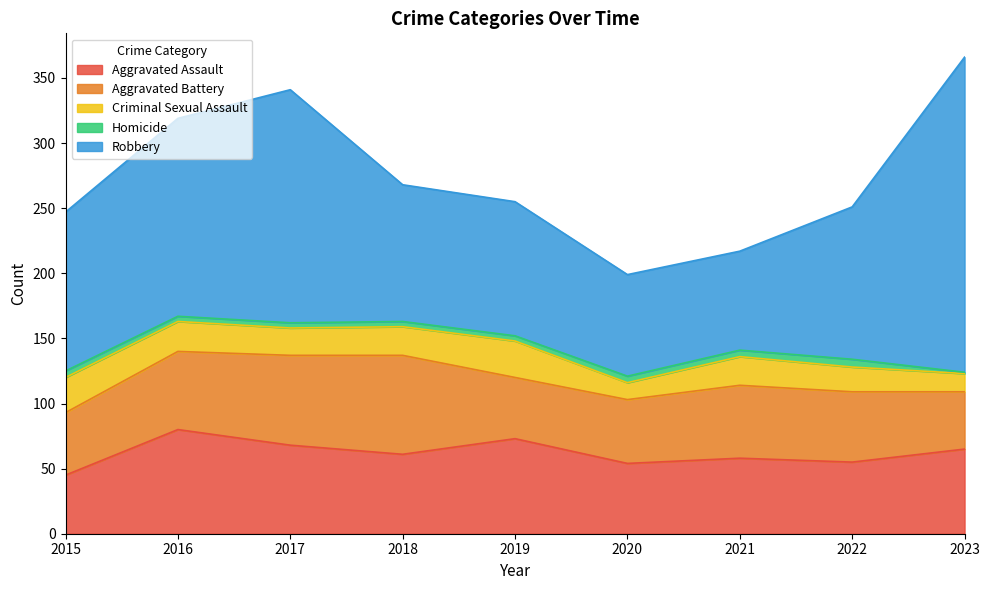

The value of Criminal Sexual Assault at 2015 is 27. True or false?

True